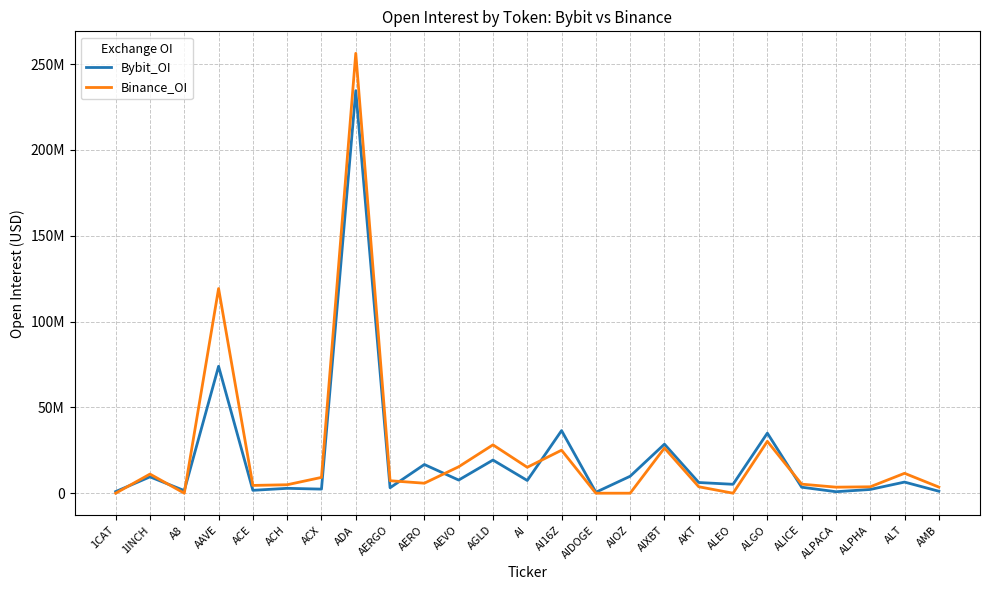

What is the difference between the second highest and minimum values in the Binance_OI series?

119238593